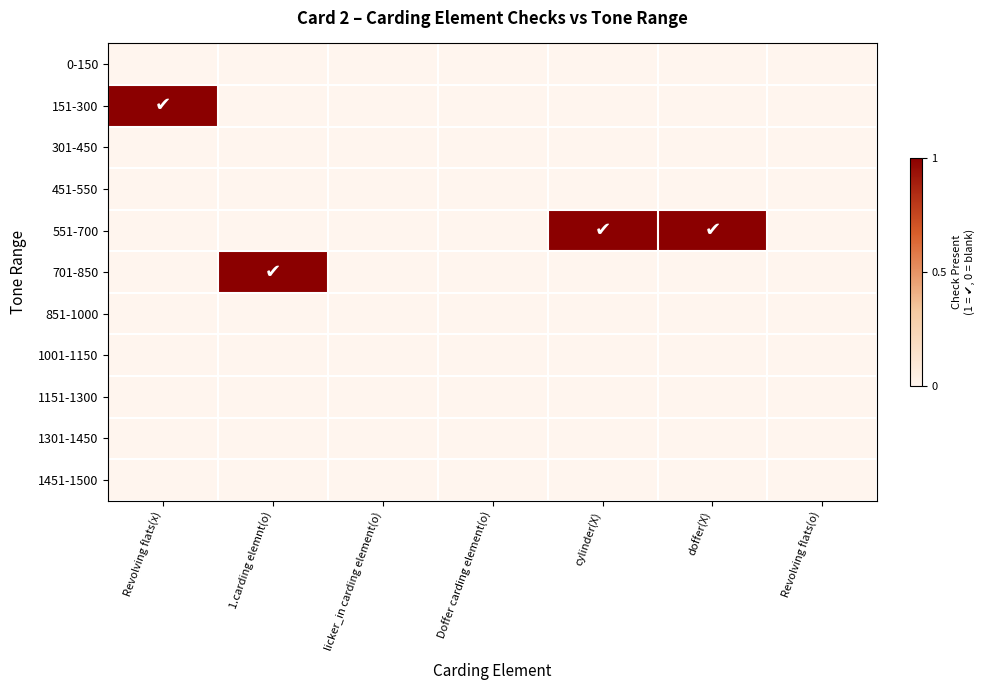

Which series changed the most between Revolving flats(x) and doffer(X)?

151-300